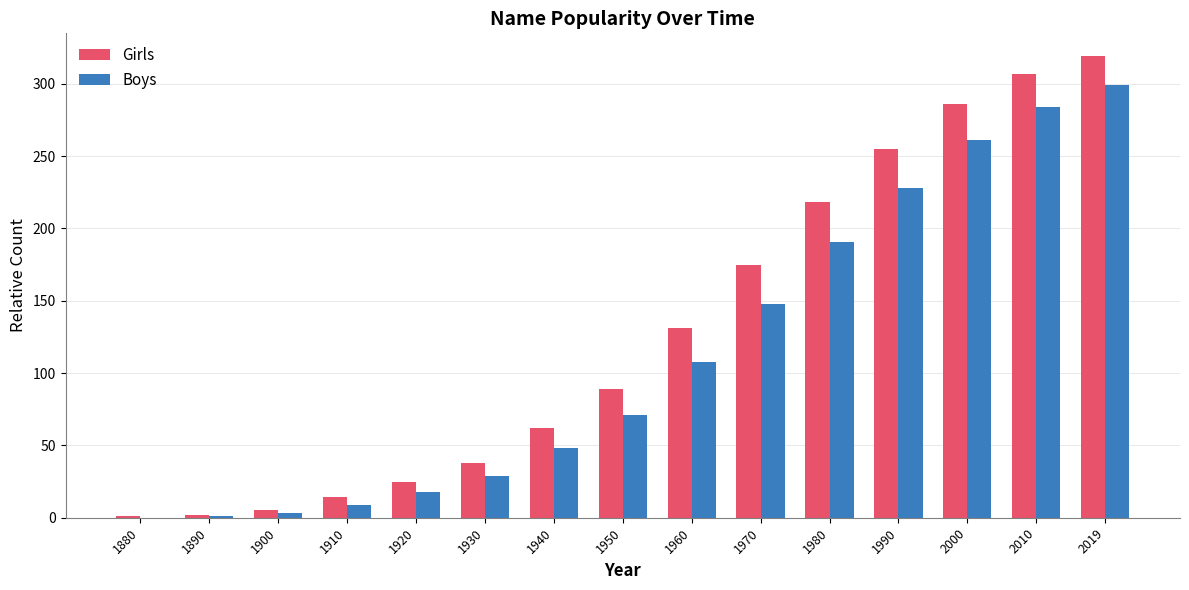

How many groups of bars are there?

15